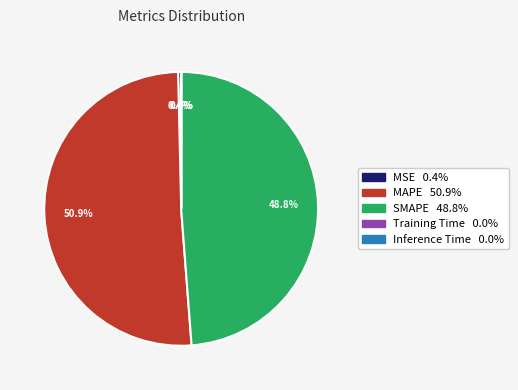

Which slice represents more than half of the pie?

MAPE